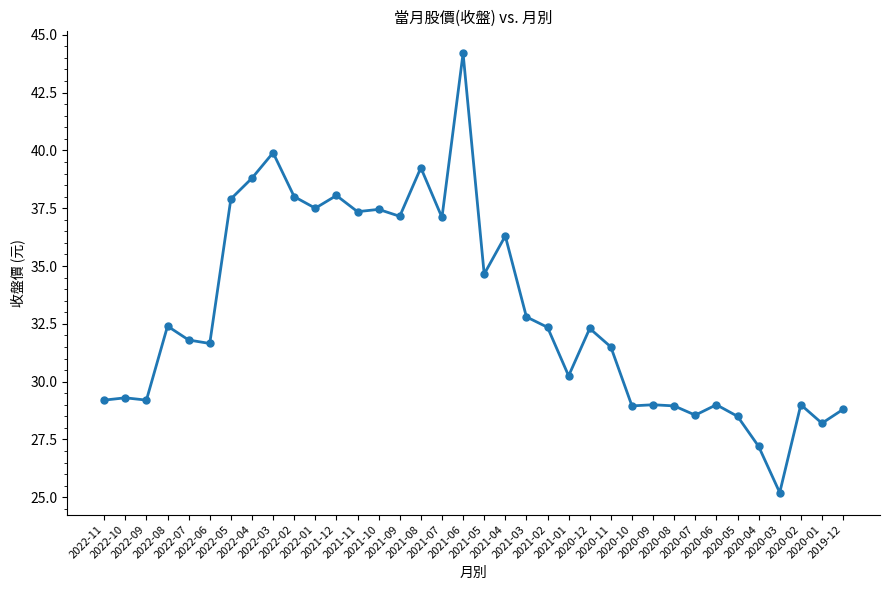

What is the smallest value displayed?

25.2